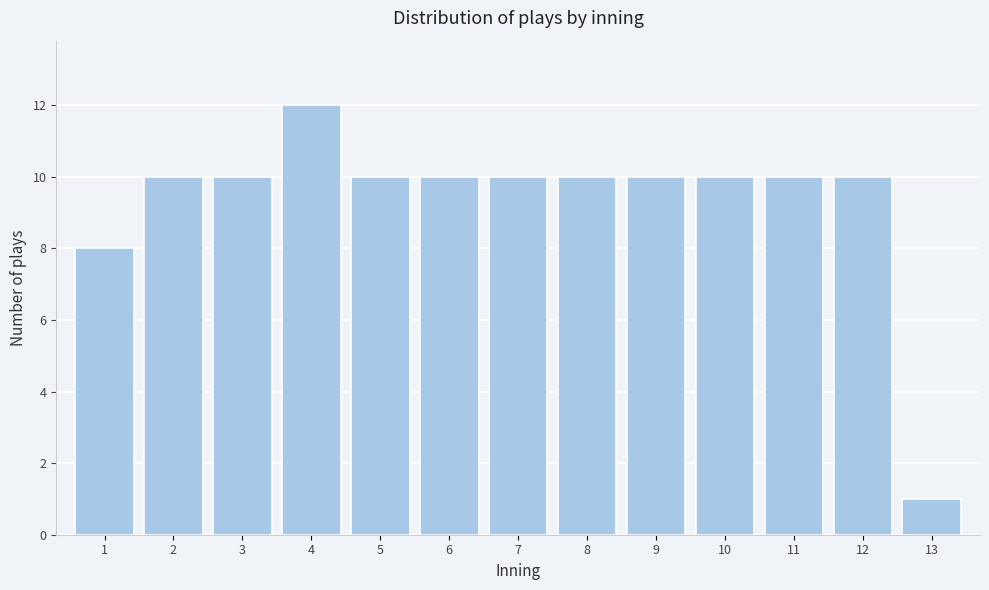

Reading right to left, list all the values displayed in this chart.

13=1	12=10	11=10	10=10	9=10	8=10	7=10	6=10	5=10	4=12	3=10	2=10	1=8